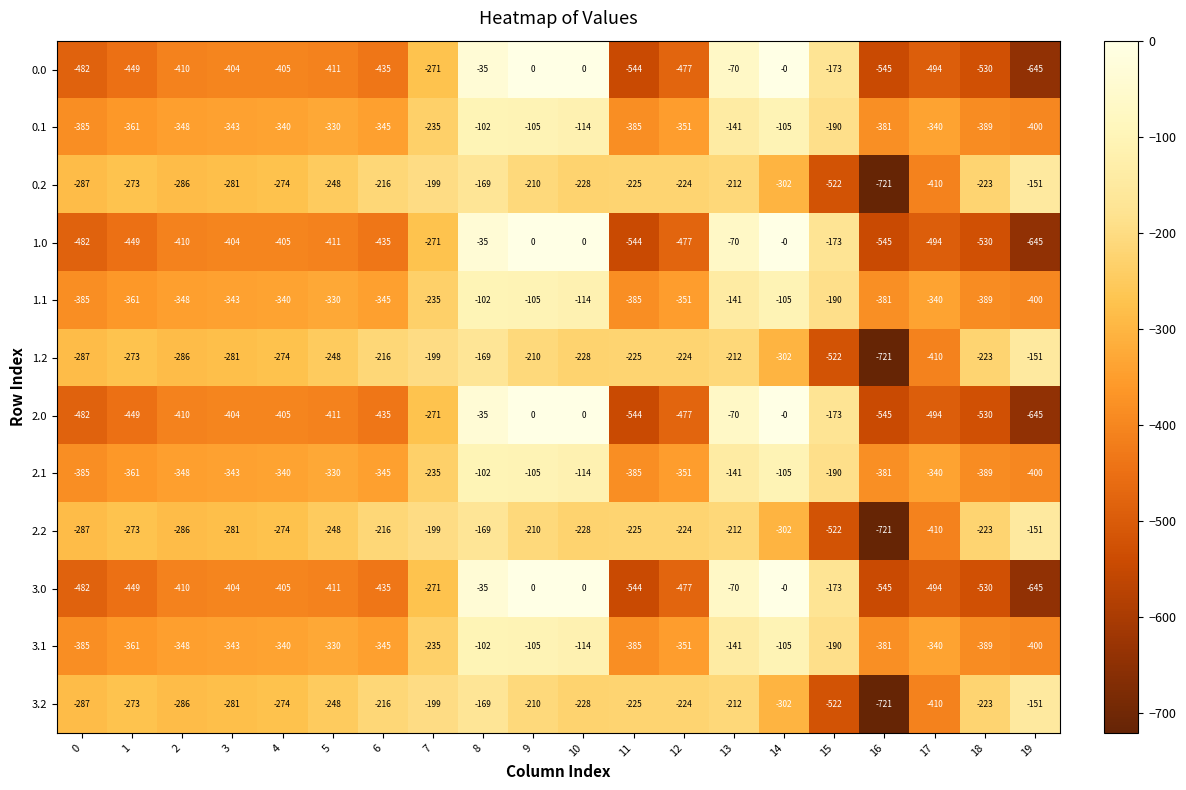

What is the sum of all 0.1 values?

-5690